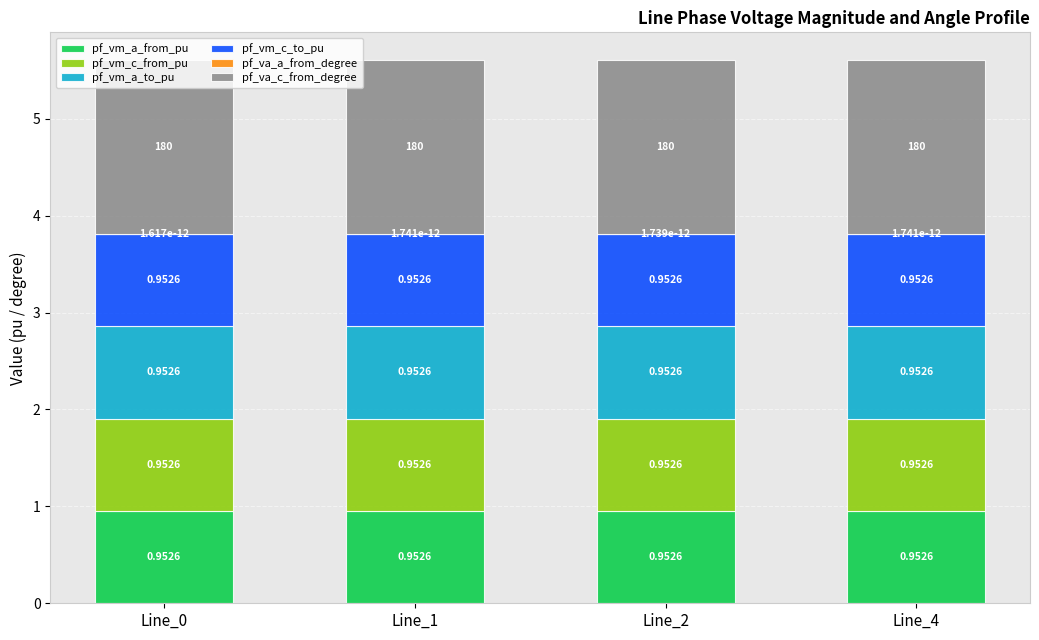

What is the total value across all series at Line_2?

5.6